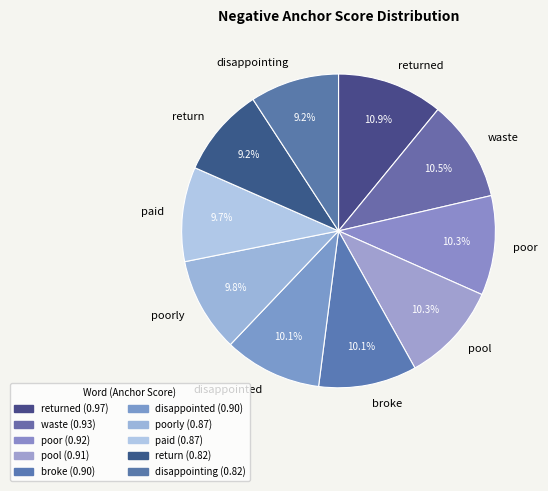

Do poorly and poor together represent more than half of the pie?

No